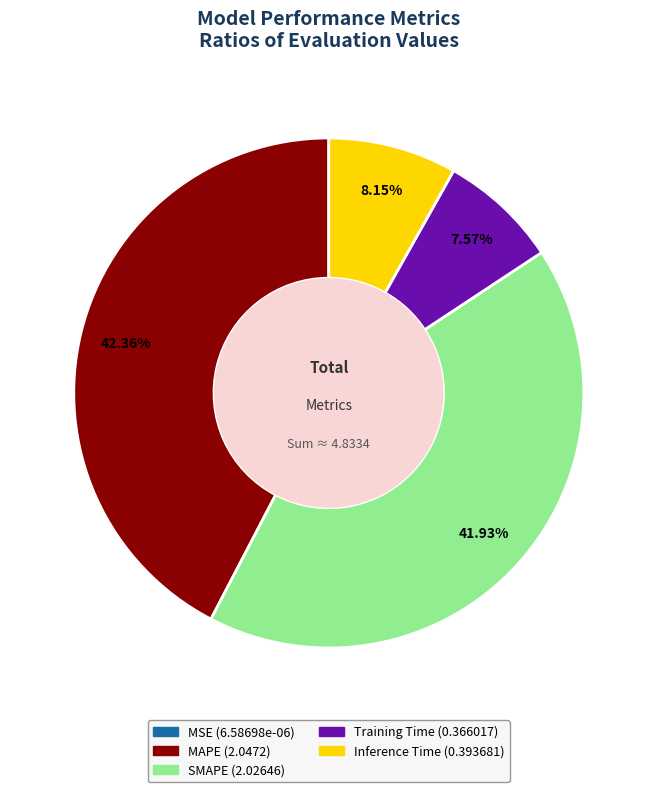

Is Training Time the majority of the pie?

No